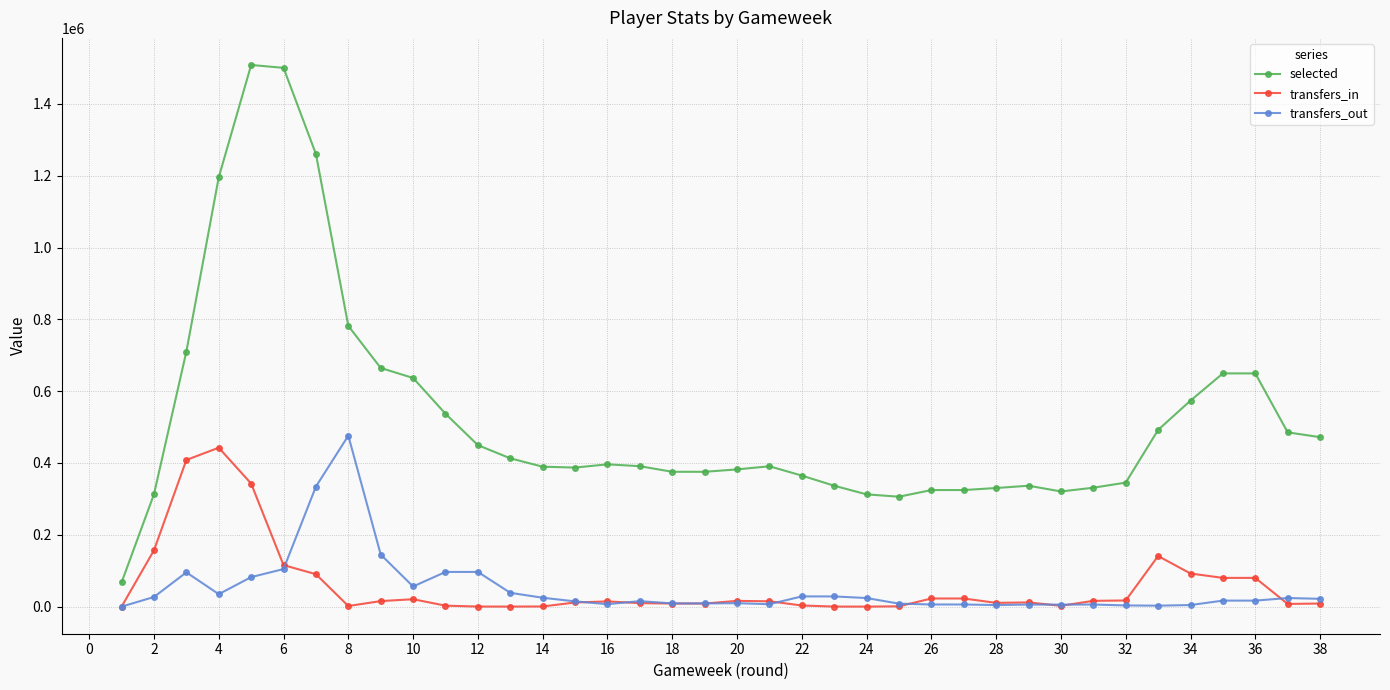

What is the greatest value displayed?

1508324